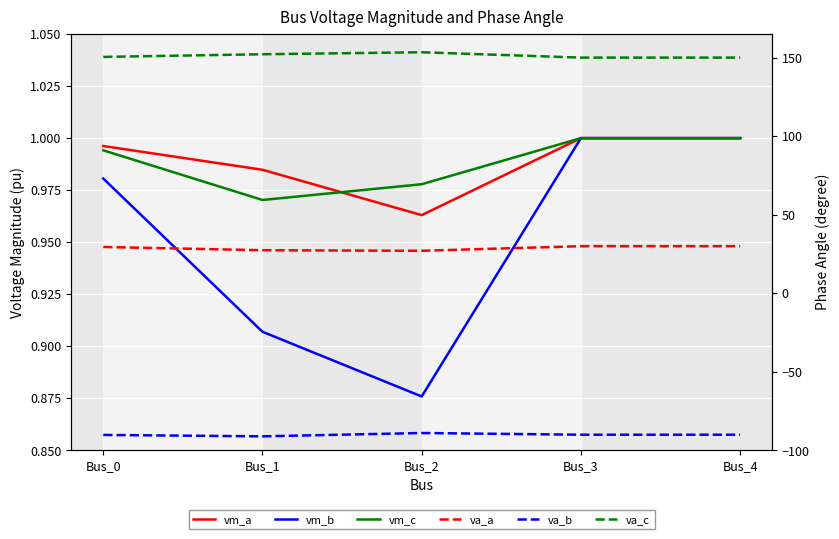

At Bus_1, list the series in order from largest to smallest.

va_c, va_a, vm_a, vm_c, vm_b, va_b